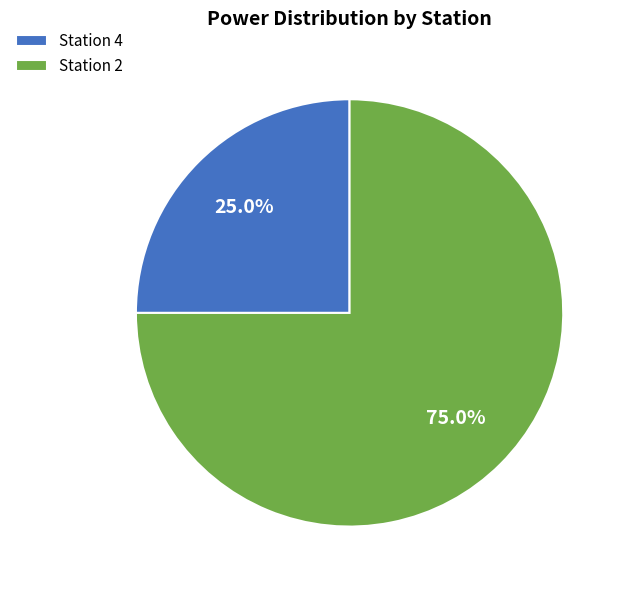

How many segments does this pie chart have?

2